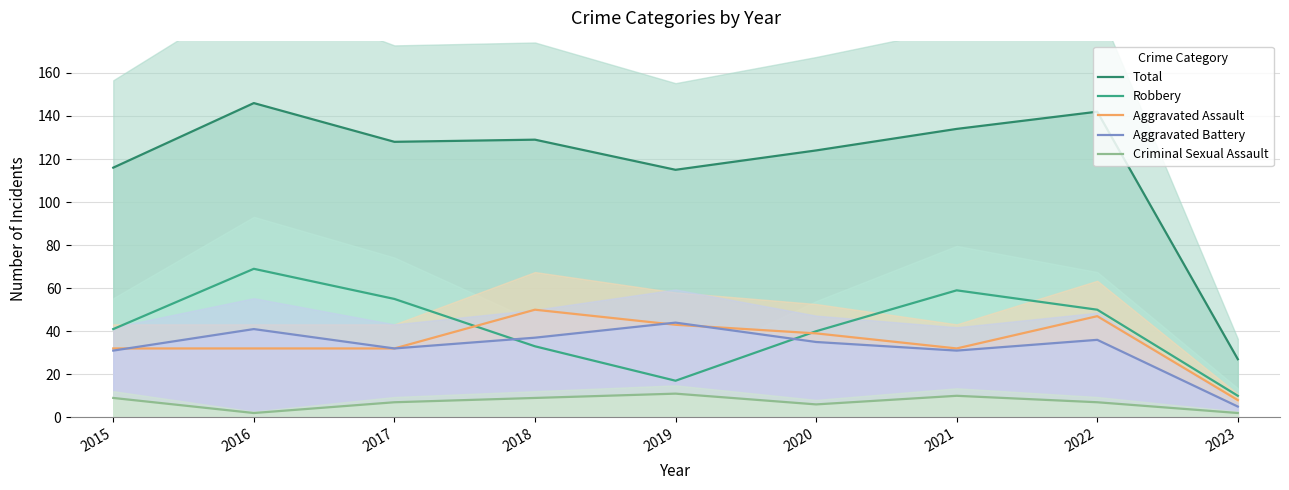

What is the highest value of the Total series?

146